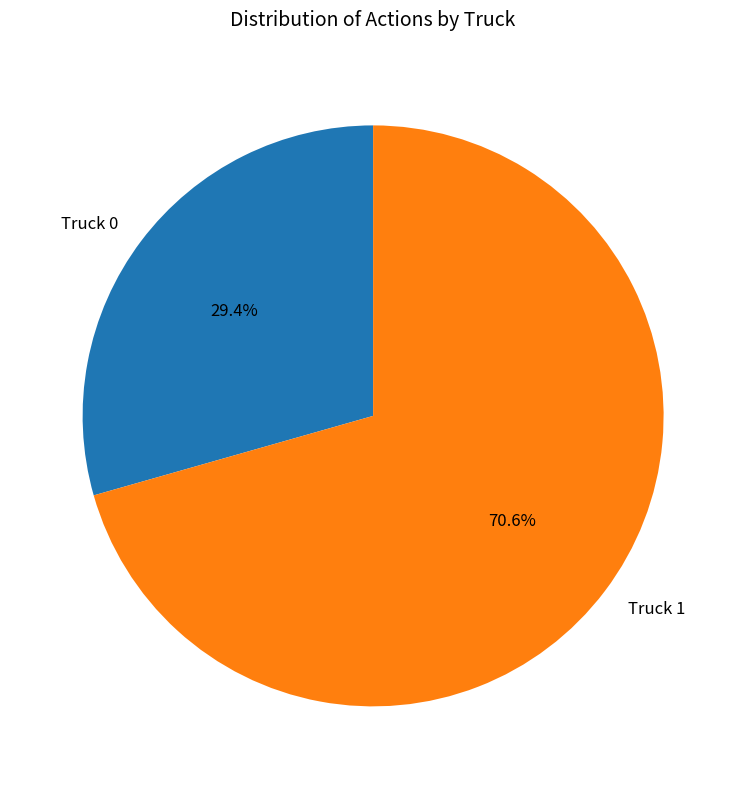

What percentage is NOT represented by Truck 0?

70.6%